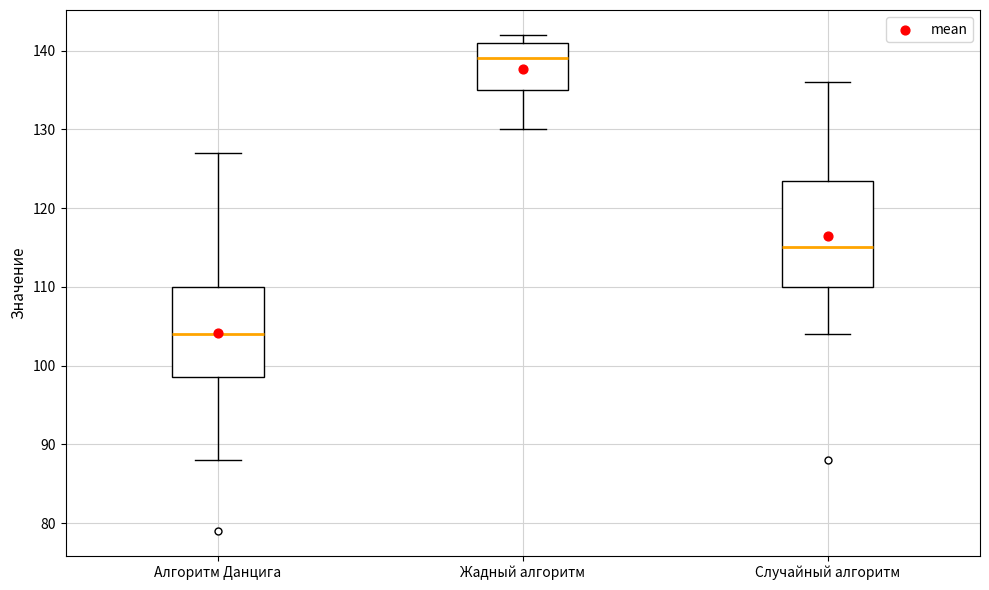

Comparing the boxes themselves (not the whiskers), which one is the tallest?

Случайный алгоритм